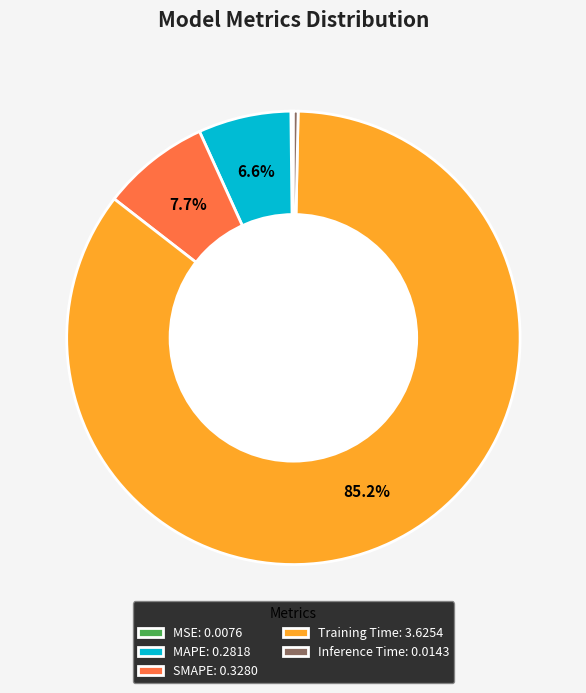

Which slice is the largest?

Training Time